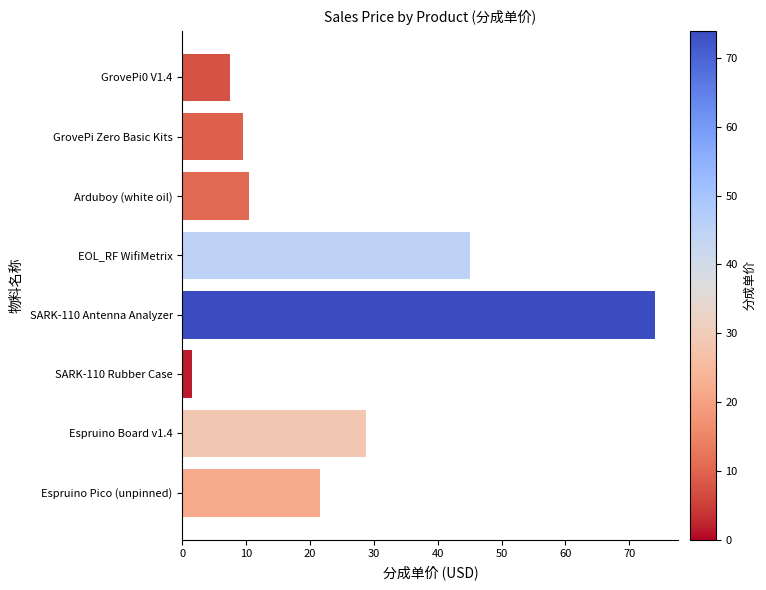

Count the number of data series in this chart.

1